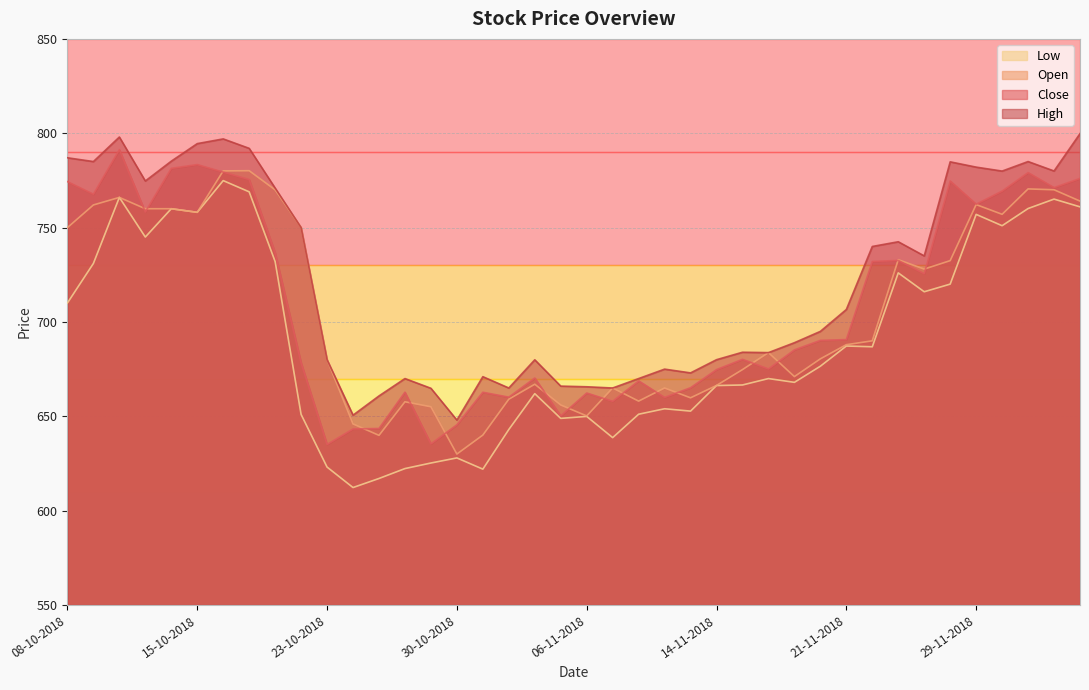

Which series has the largest total across all categories?

High